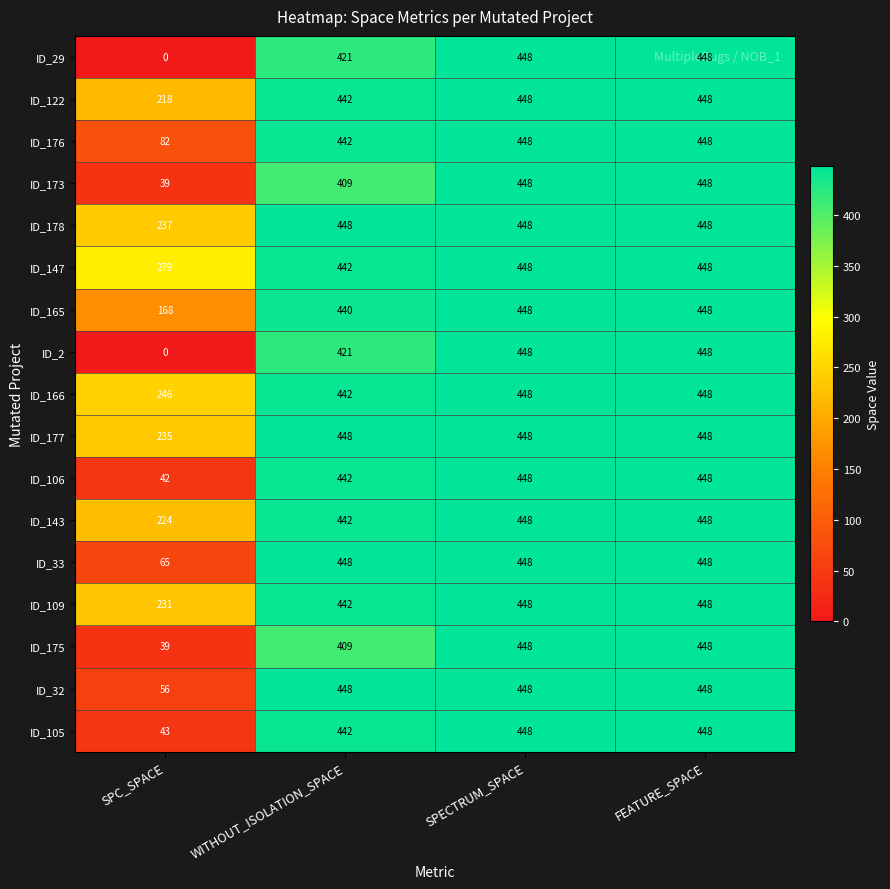

The ID_177 series shows 264 at SPECTRUM_SPACE. True or false?

False